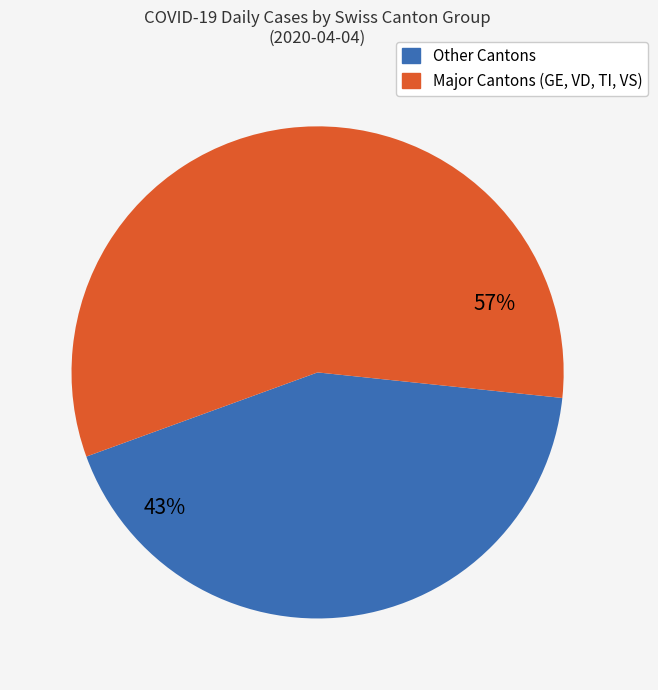

How many segments does this pie chart have?

2